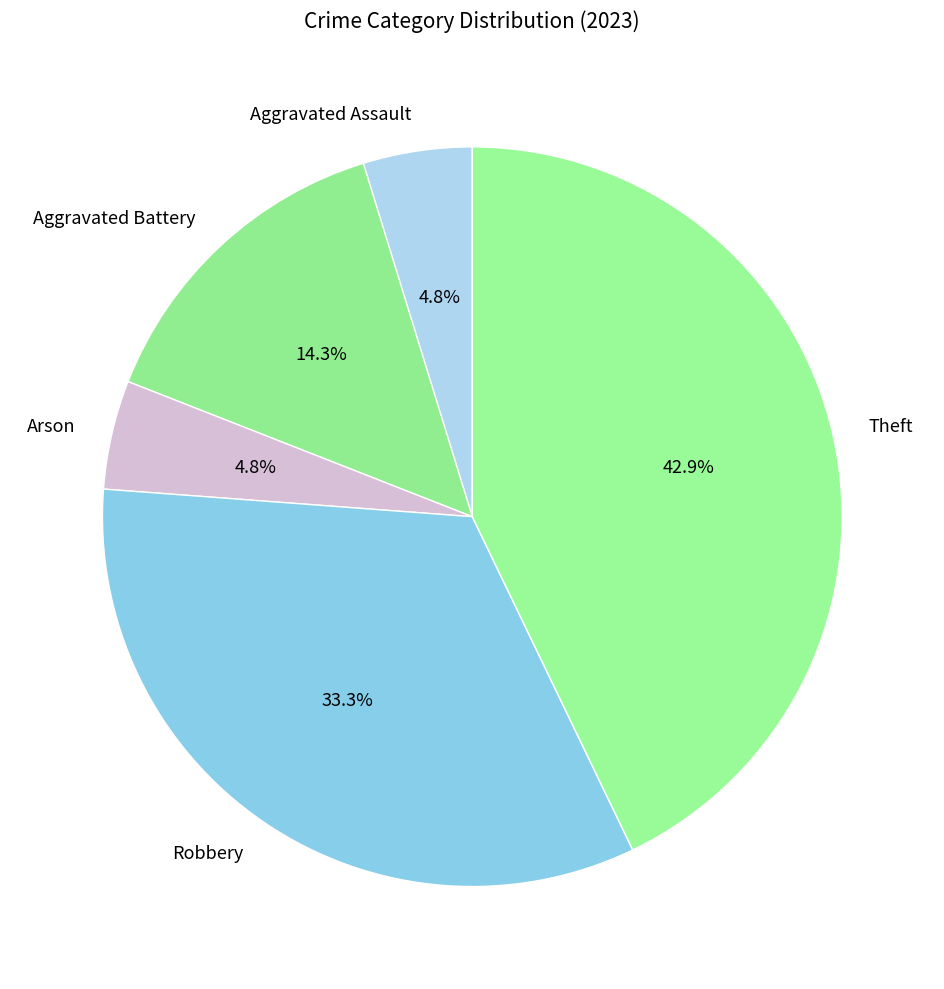

What is the largest slice in the pie chart?

Theft